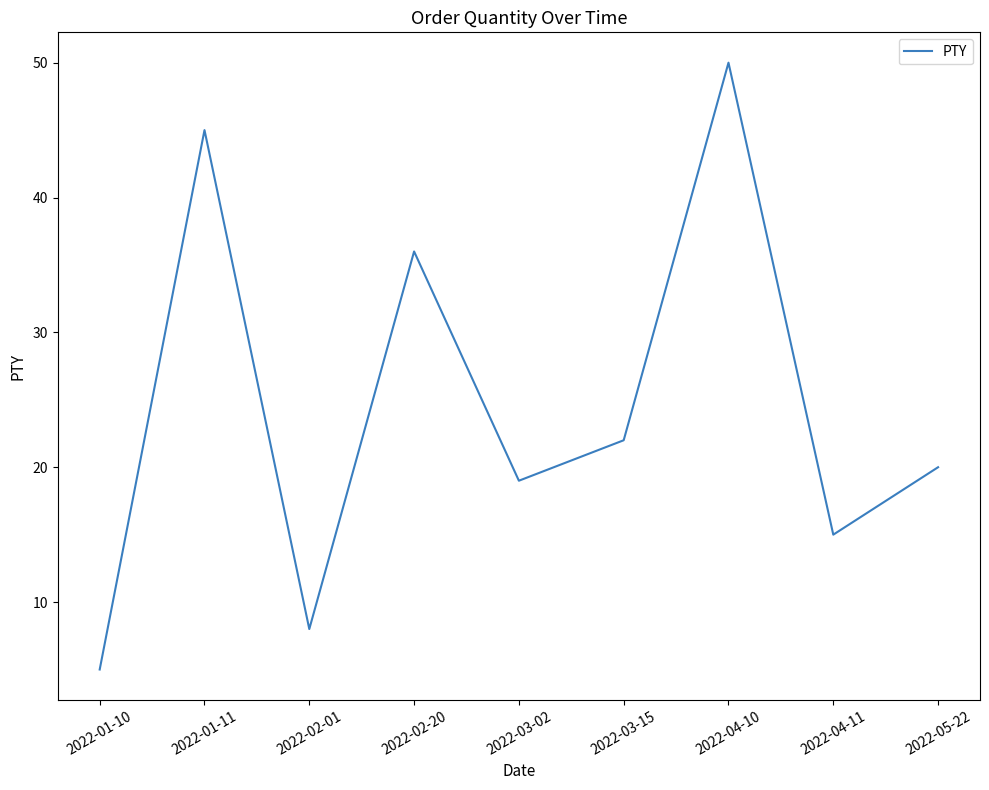

What is the change in value from 2022-02-01 to 2022-05-22?

+12